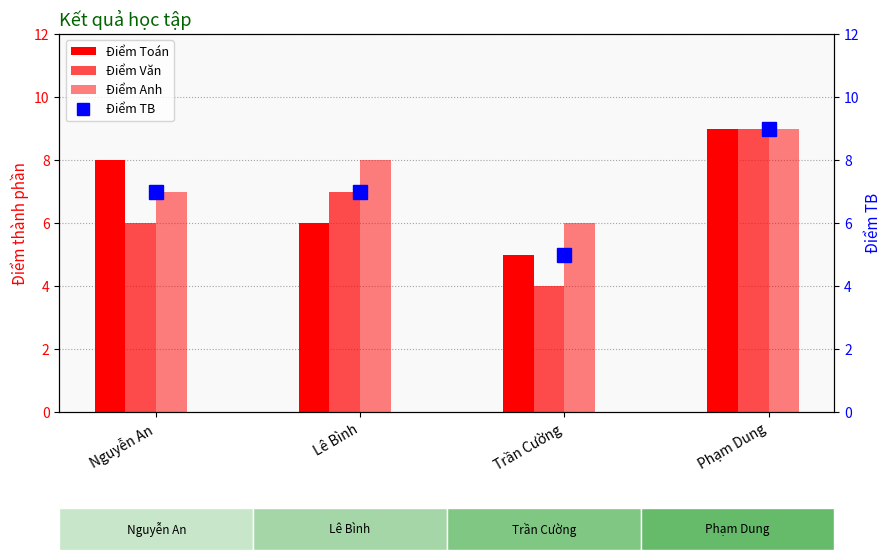

Reading left to right, list all the values displayed in this chart.

Điểm Toán: 8	6	5	9
Điểm Văn: 6	7	4	9
Điểm Anh: 7	8	6	9
Điểm TB: 7	7	5	9